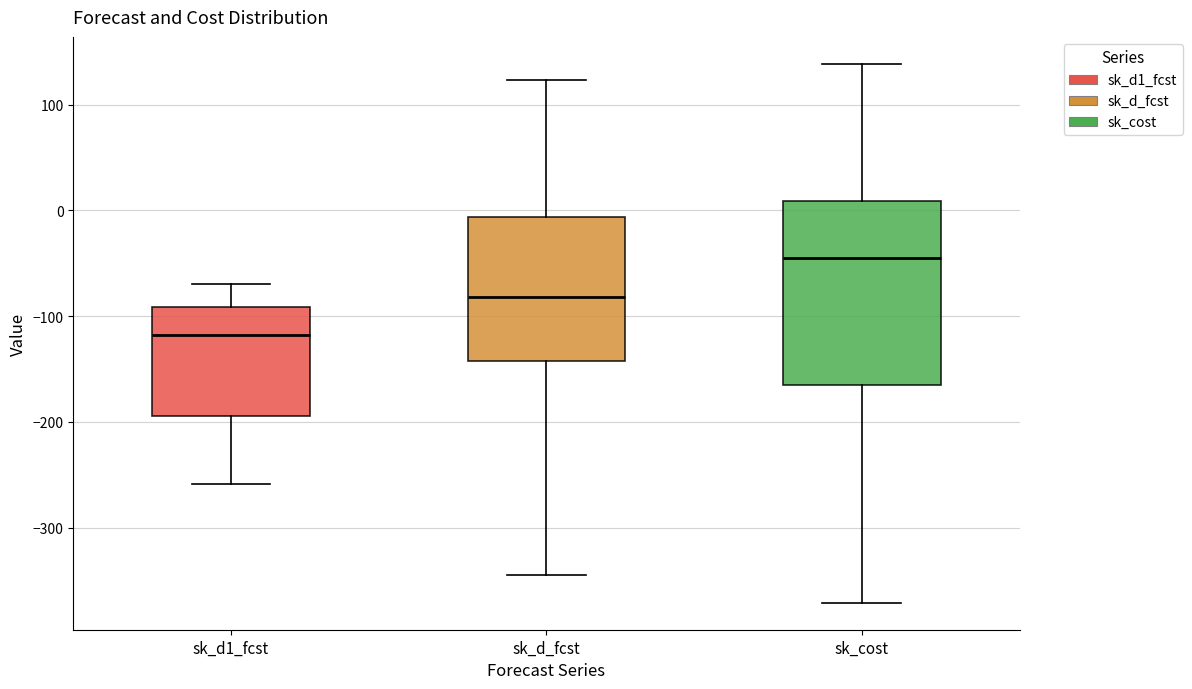

Comparing the boxes themselves (not the whiskers), which one is the tallest?

sk_cost